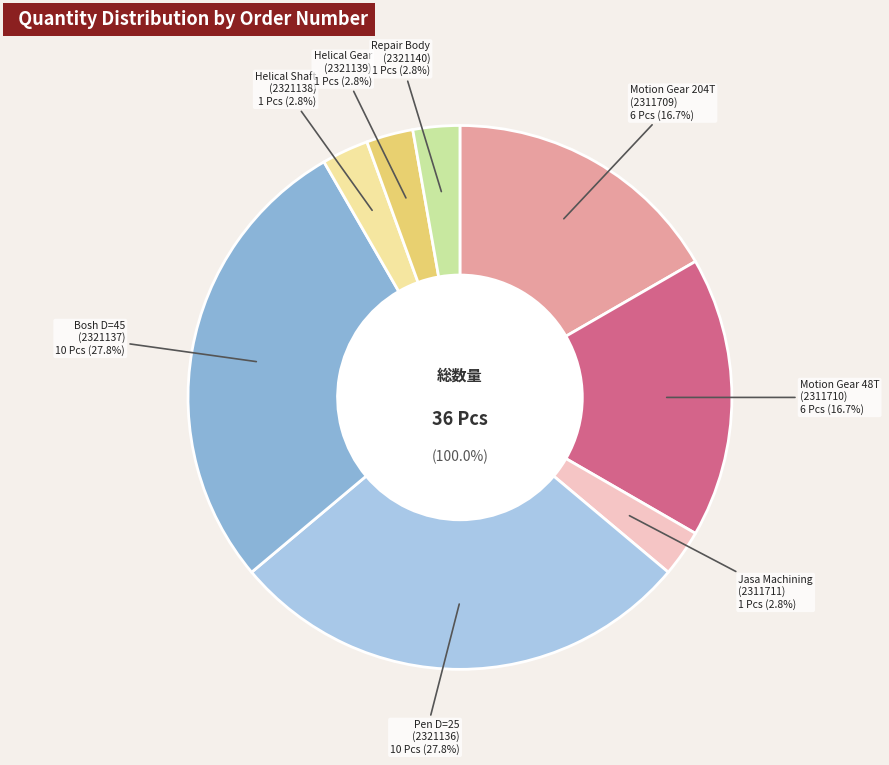

To the nearest percent, what is the average slice percentage?

12%